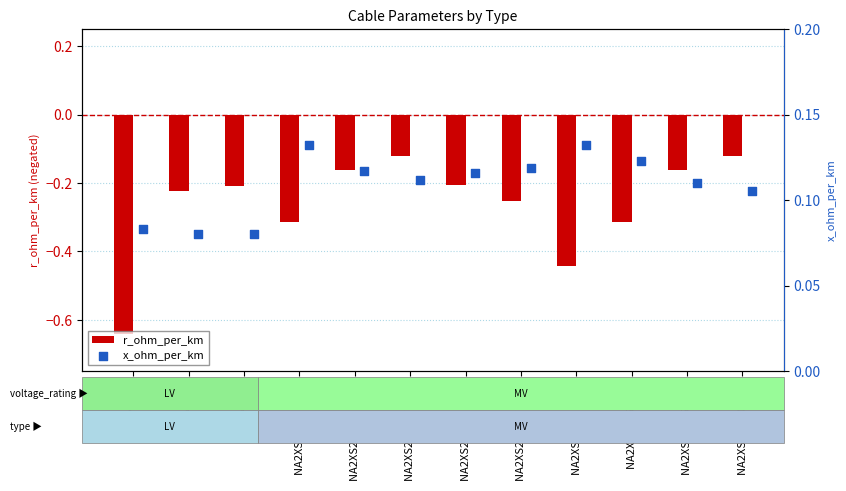

The r_ohm_per_km series shows -0.2 at NA2XS2Y 95/12-20. True or false?

False